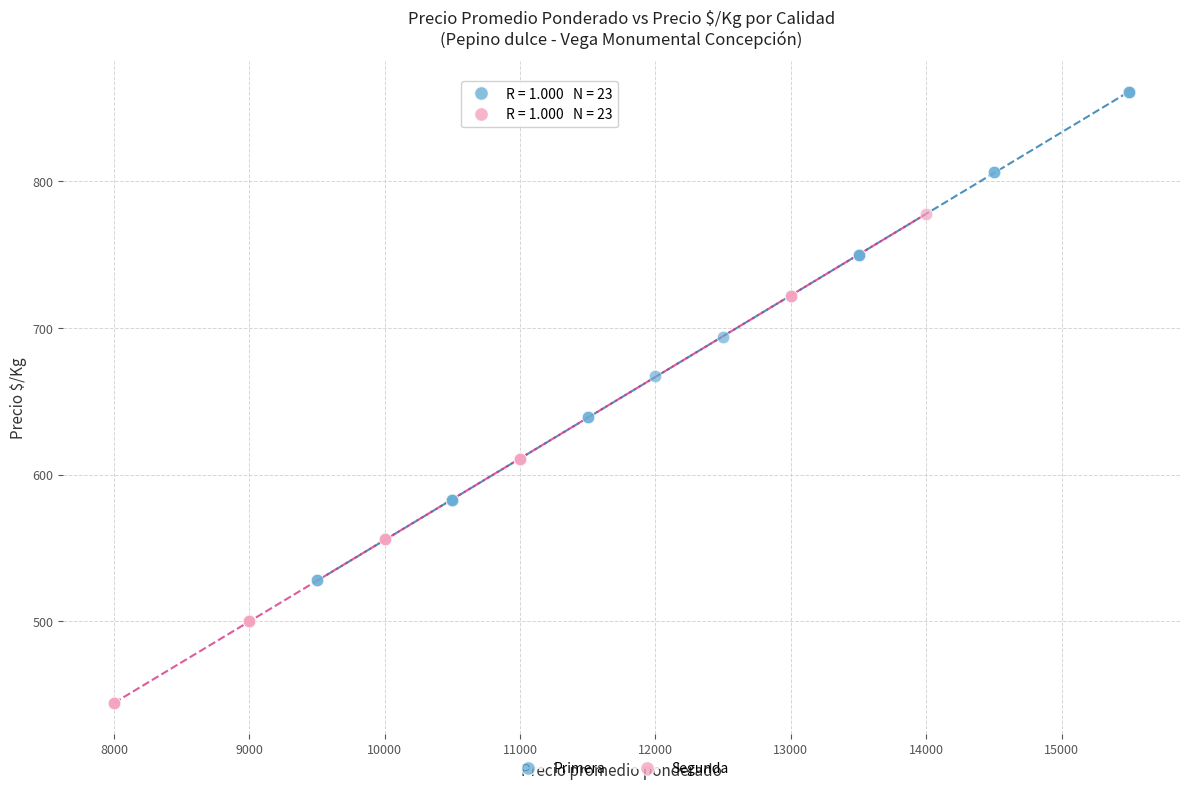

Which series contains the lowest Y value?

Segunda